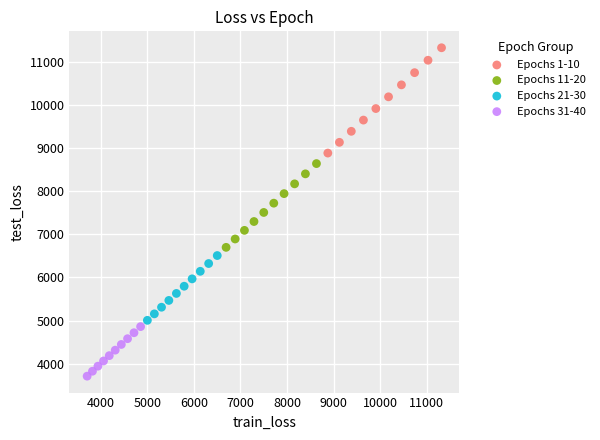

Which series has the largest Y range (max minus min)?

Epochs 1-10